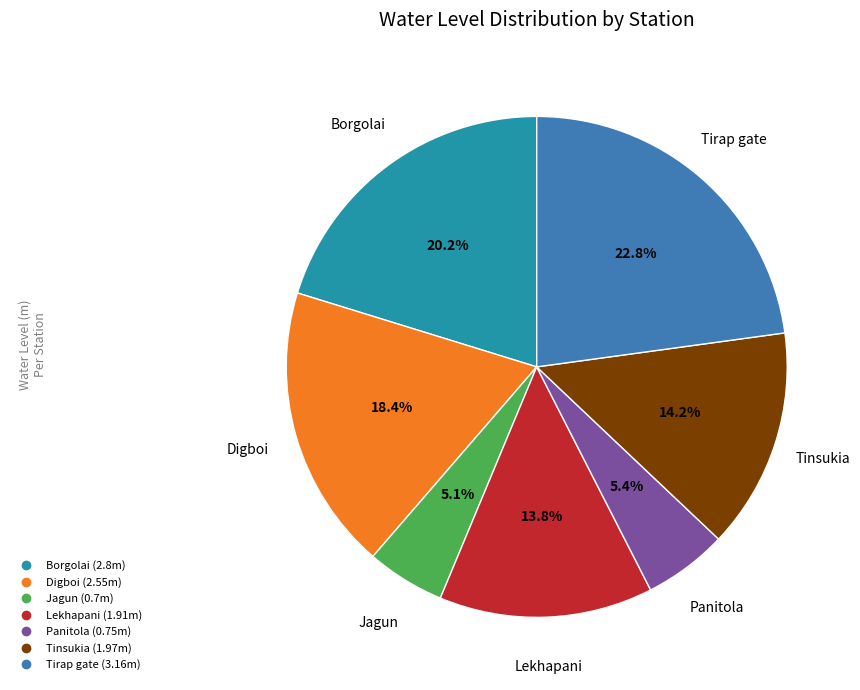

Which slice is the largest?

Tirap gate